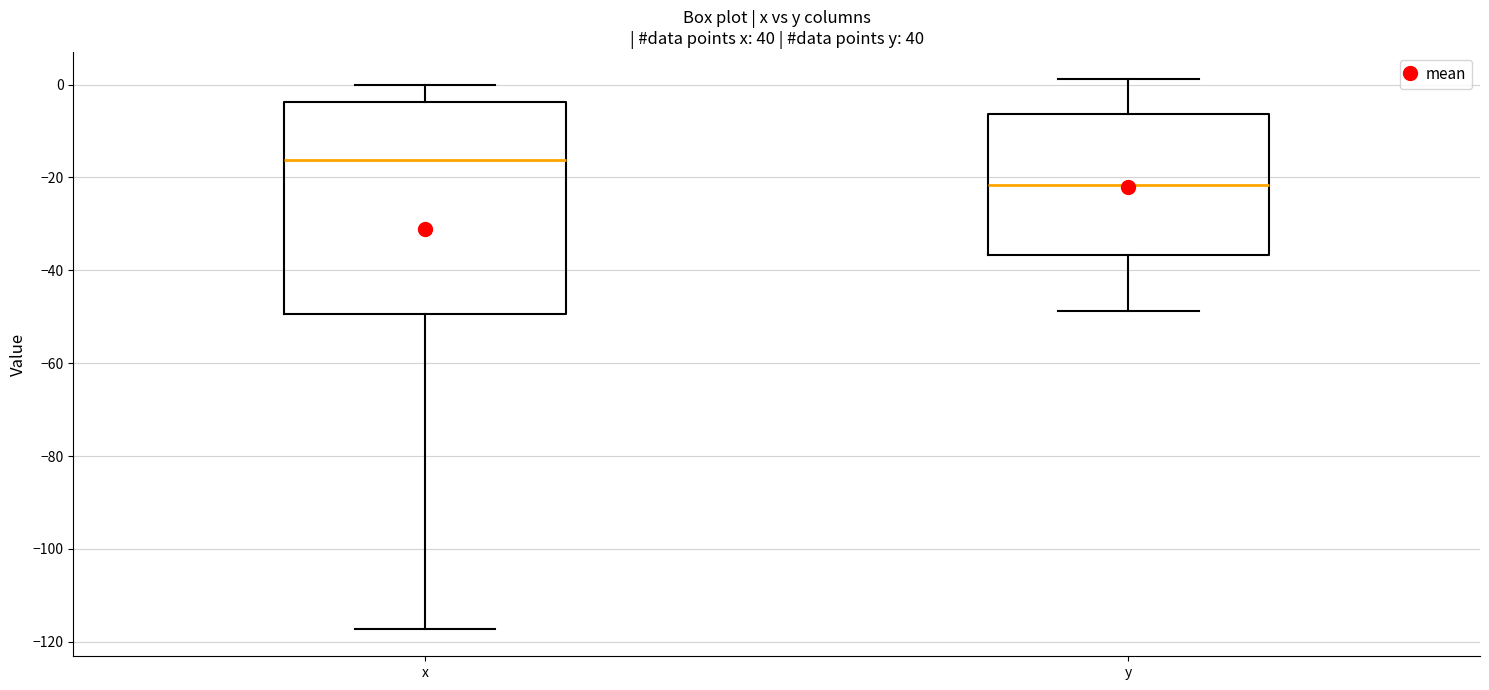

Which box has the highest median line?

x